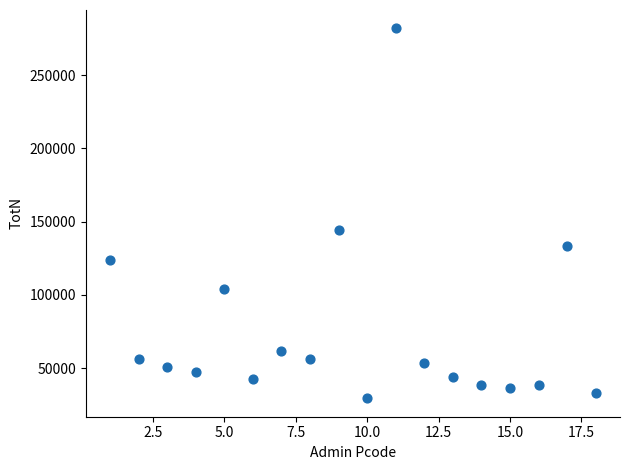

What is the range of X values (max minus min)?

17.0